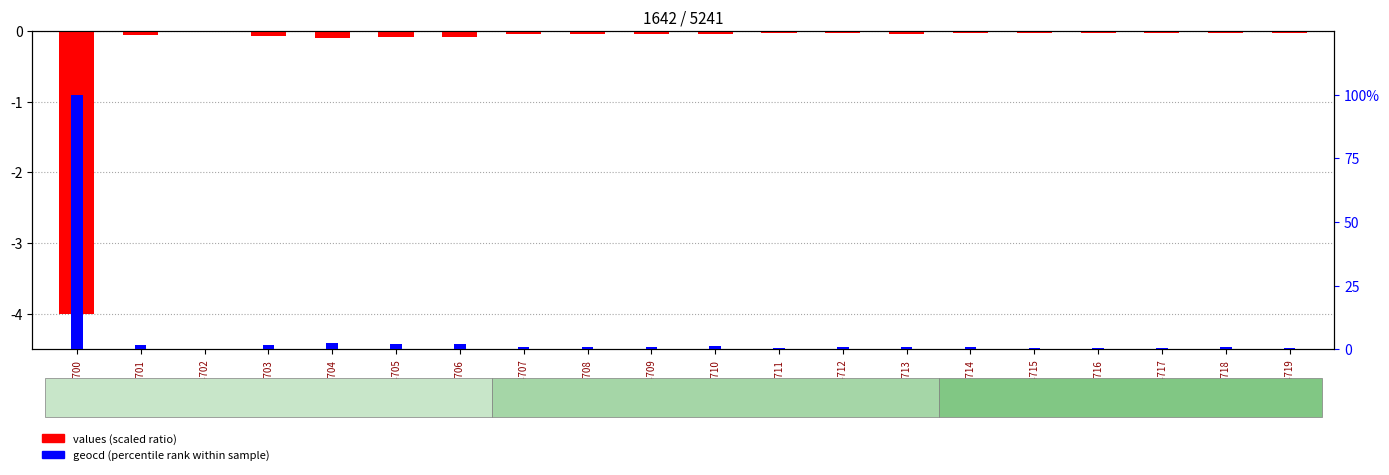

Is it true that values (scaled) equals -0.0 at GSM84717?

True